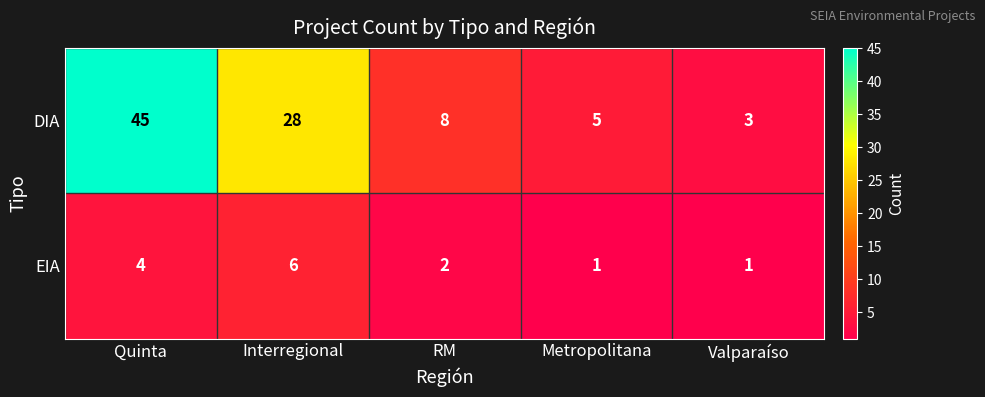

Reading left to right, what are all the values shown in this chart?

DIA: 45	28	8	5	3
EIA: 4	6	2	1	1